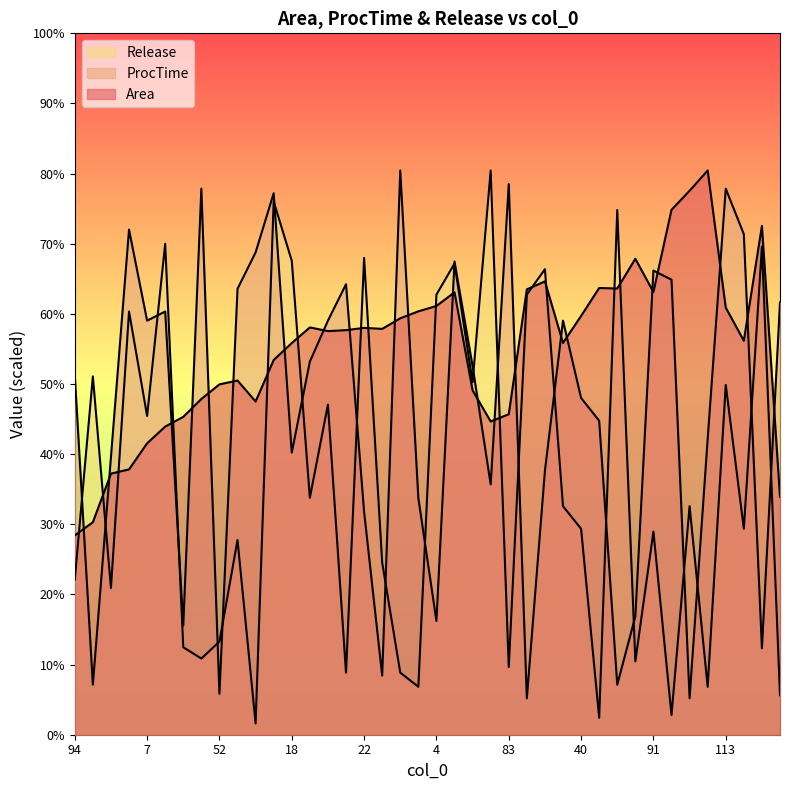

What are all the series names shown in the legend?

Area, ProcTime, Release